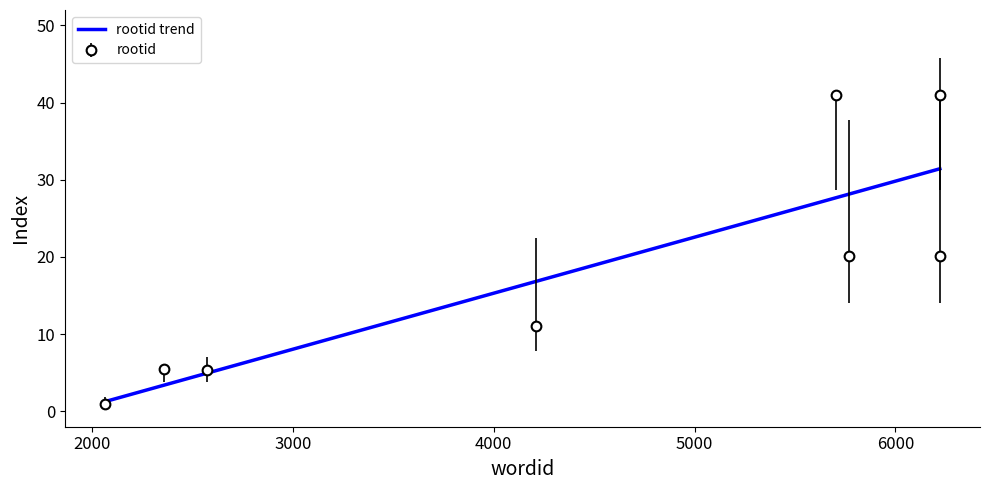

What value does the data have at 6221?

41.0